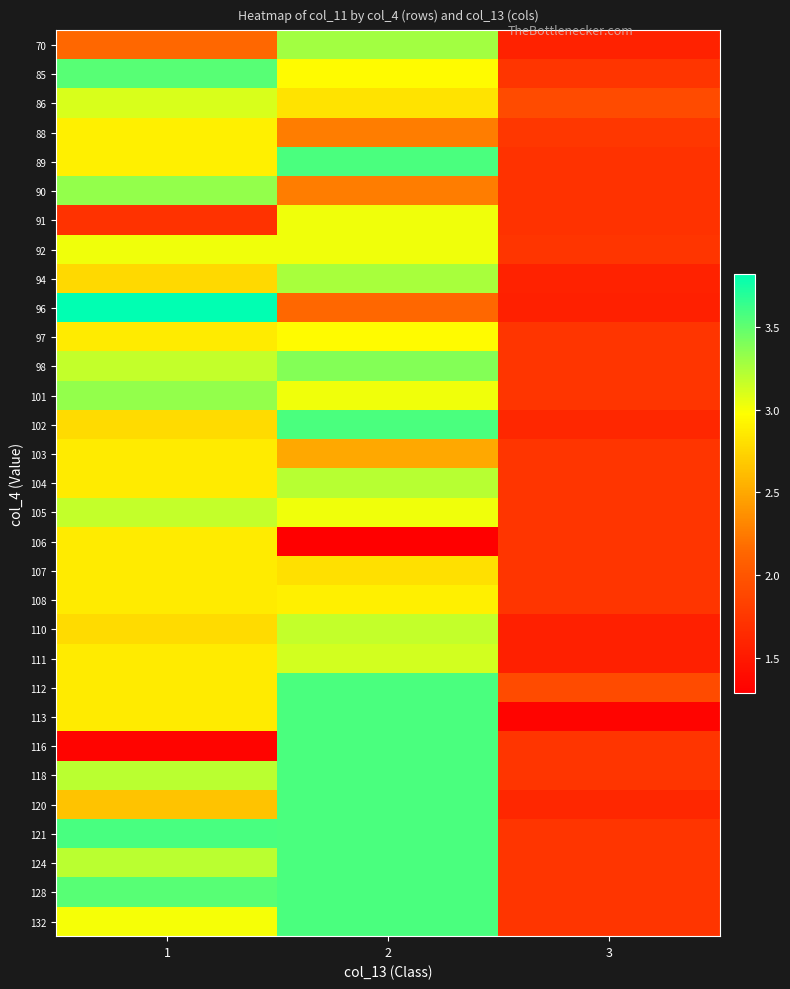

Which label corresponds to the largest value in the chart?

1